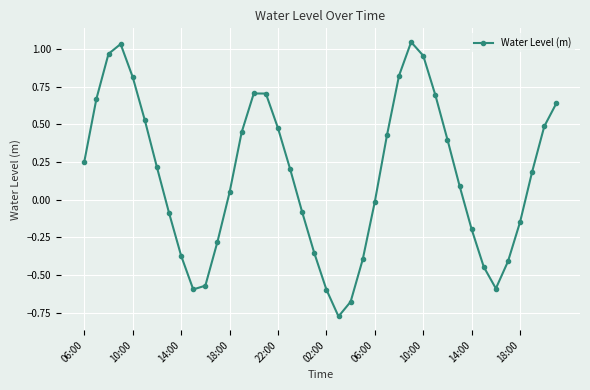

What is the sum of all values?

6.2